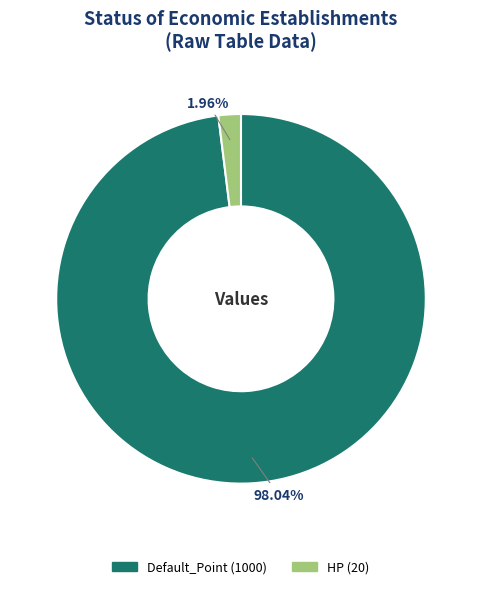

What percentage is the Default_Point slice, to the nearest percent?

98%